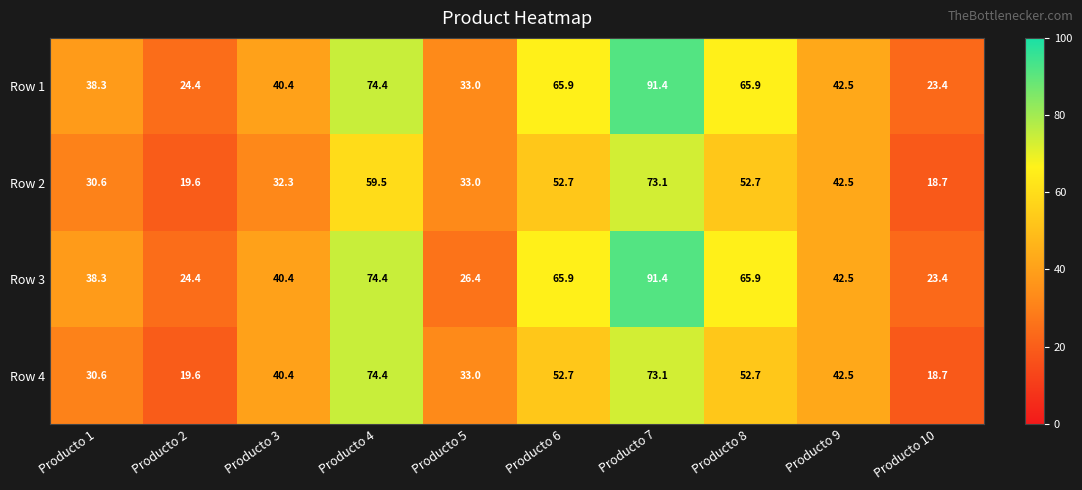

How many distinct data groups are displayed?

4